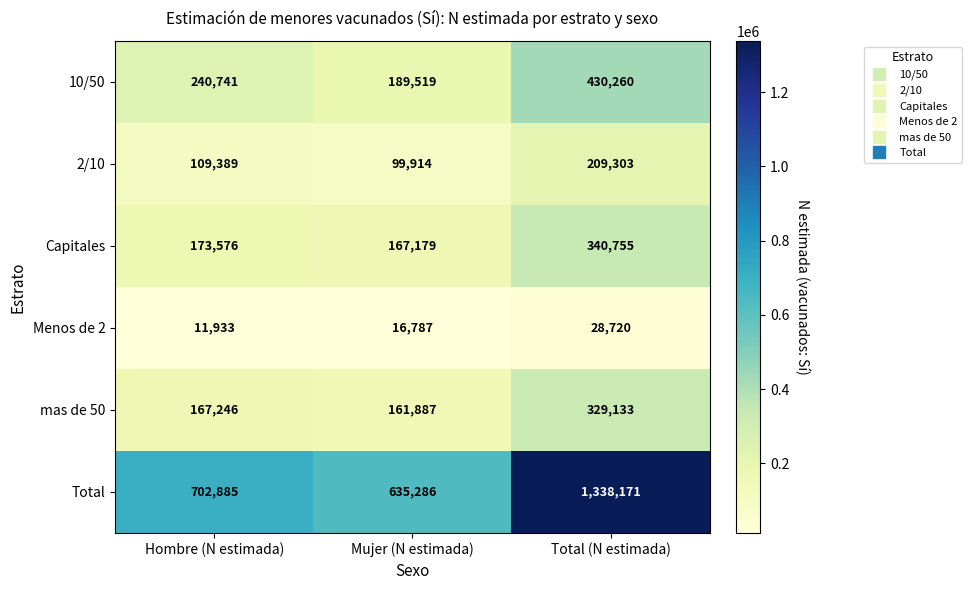

Reading left to right, extract all data points from this chart.

10/50: Hombre (N estimada)=240741	Mujer (N estimada)=189519	Total (N estimada)=430260
2/10: Hombre (N estimada)=109389	Mujer (N estimada)=99914	Total (N estimada)=209303
Capitales: Hombre (N estimada)=173576	Mujer (N estimada)=167179	Total (N estimada)=340755
Menos de 2: Hombre (N estimada)=11933	Mujer (N estimada)=16787	Total (N estimada)=28720
mas de 50: Hombre (N estimada)=167246	Mujer (N estimada)=161887	Total (N estimada)=329133
Total: Hombre (N estimada)=702885	Mujer (N estimada)=635286	Total (N estimada)=1338171